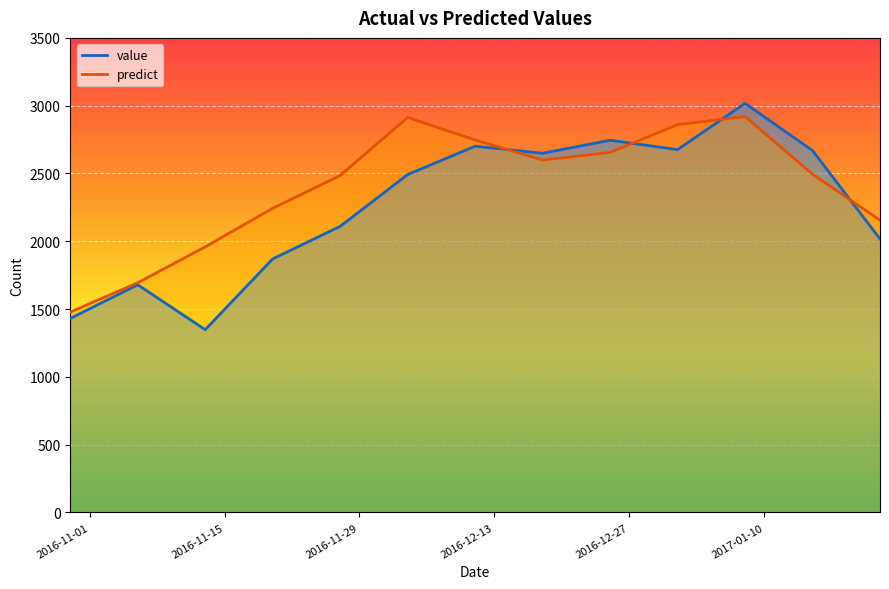

What is the spread (max minus min) of values at 2016-10-30?

46.8